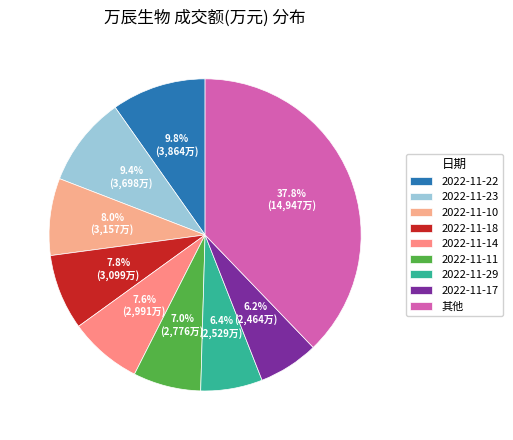

True or false: 2022-11-22 accounts for 10% of the total.

True